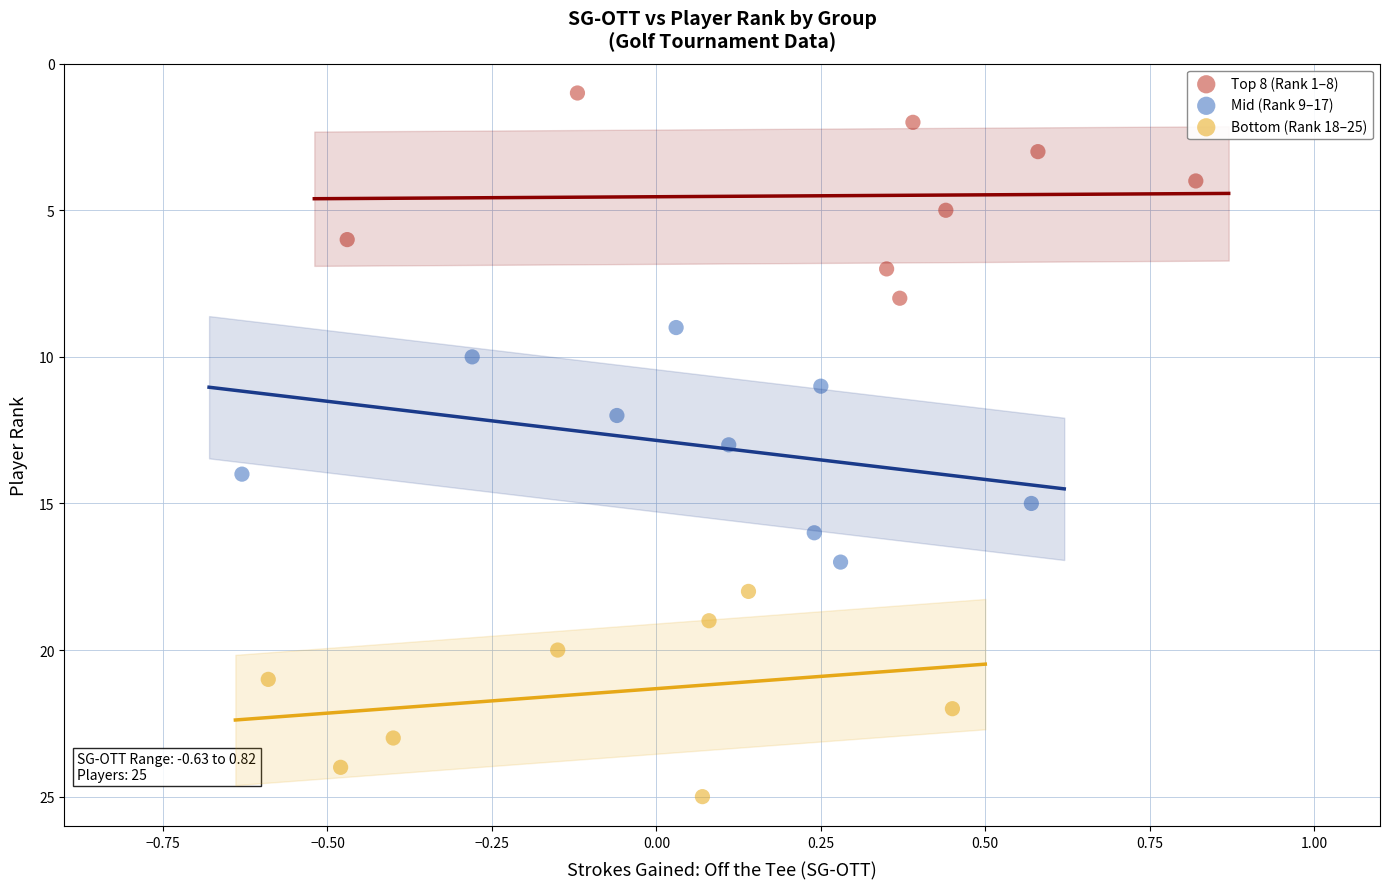

Which series contains the highest Y value?

Bottom (Rank 18–25)